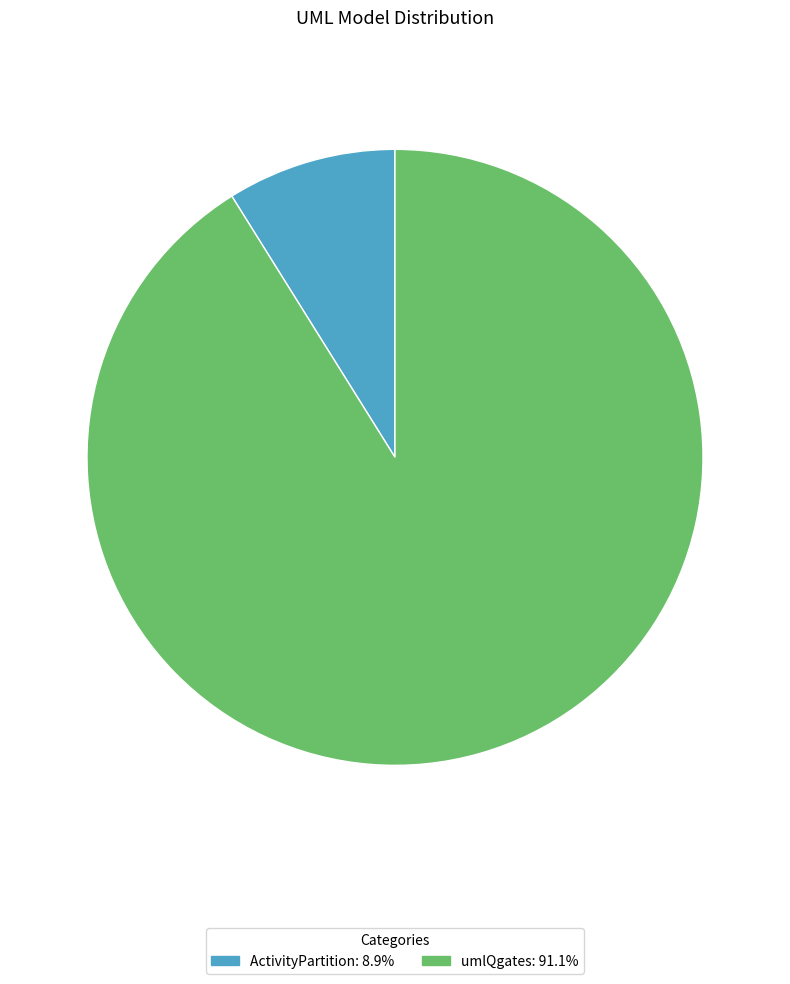

What is the largest slice in the pie chart?

umlQgates